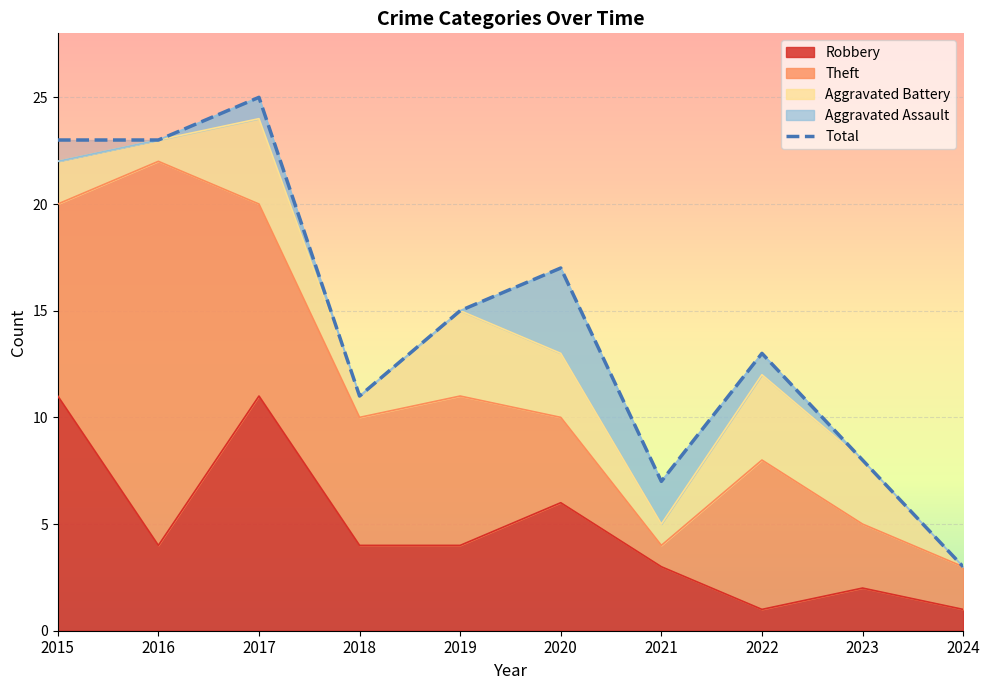

List the labels in order of value, smallest first.

2024, 2021, 2023, 2018, 2022, 2019, 2020, 2015, 2016, 2017